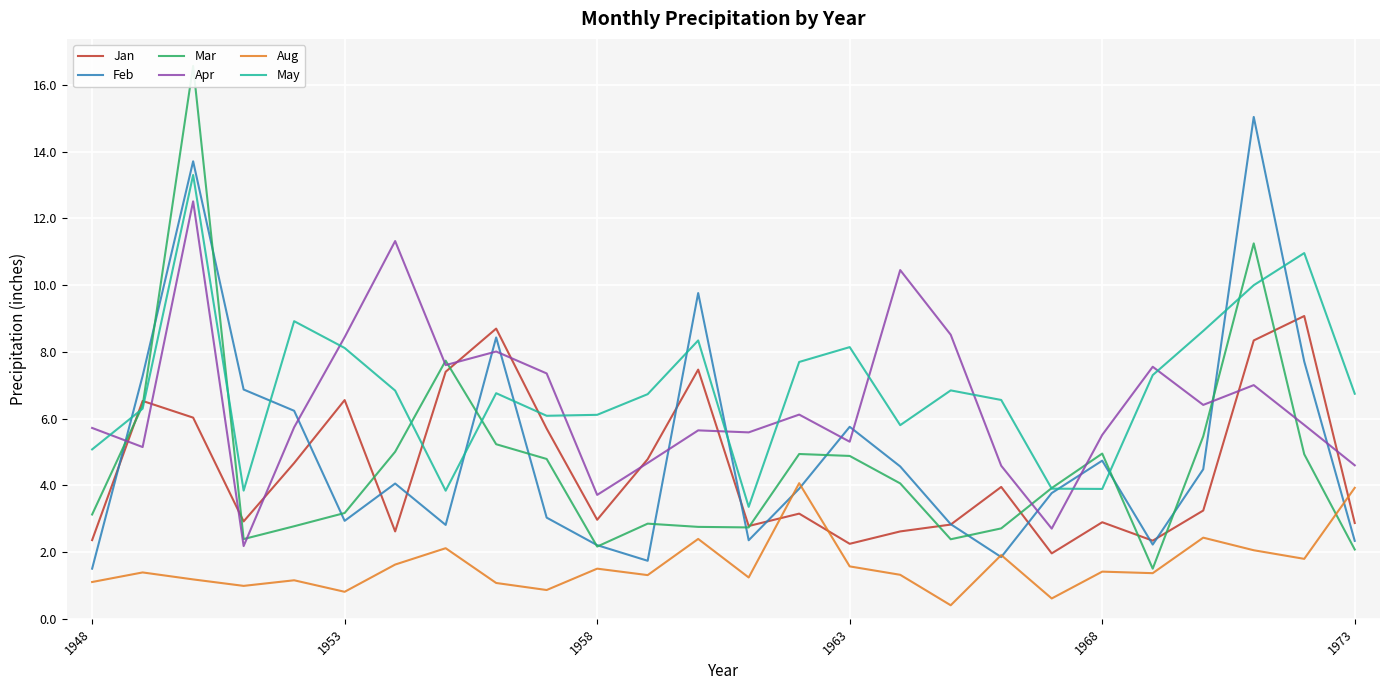

What is the value of the Apr point at the 22nd from the left?

7.6